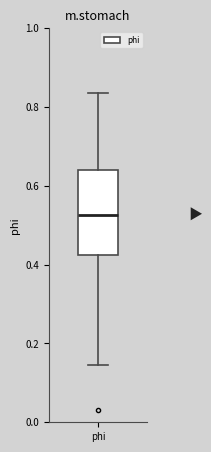

Read this box plot against the y-axis: the position of the median line, the range covered by the box, and the ends of both whiskers. The values are not printed on the chart, so give them approximately, as read against the axis.

median 0.52, box 0.42 to 0.64, whiskers 0.14 to 0.84